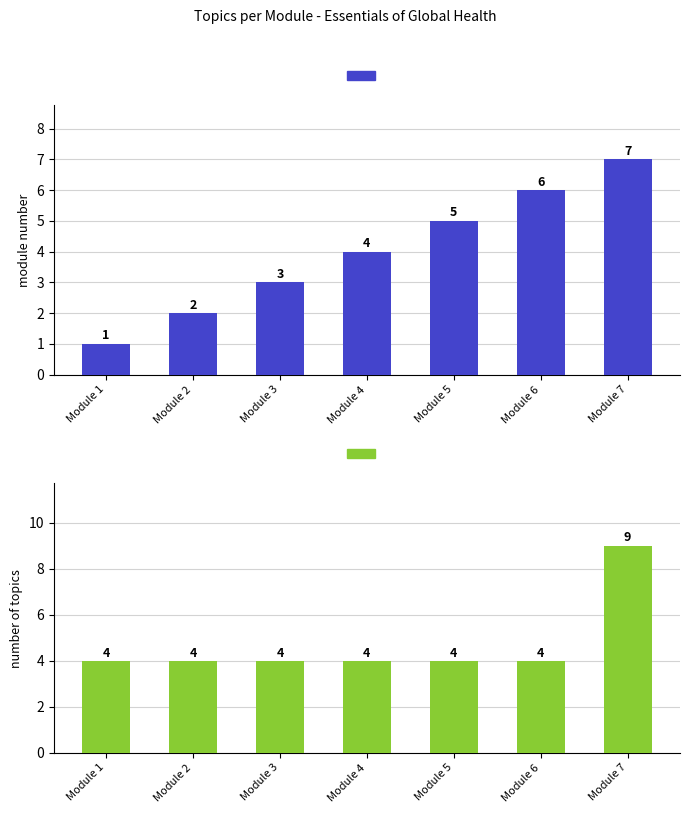

Read the Module No value at Module 1.

1